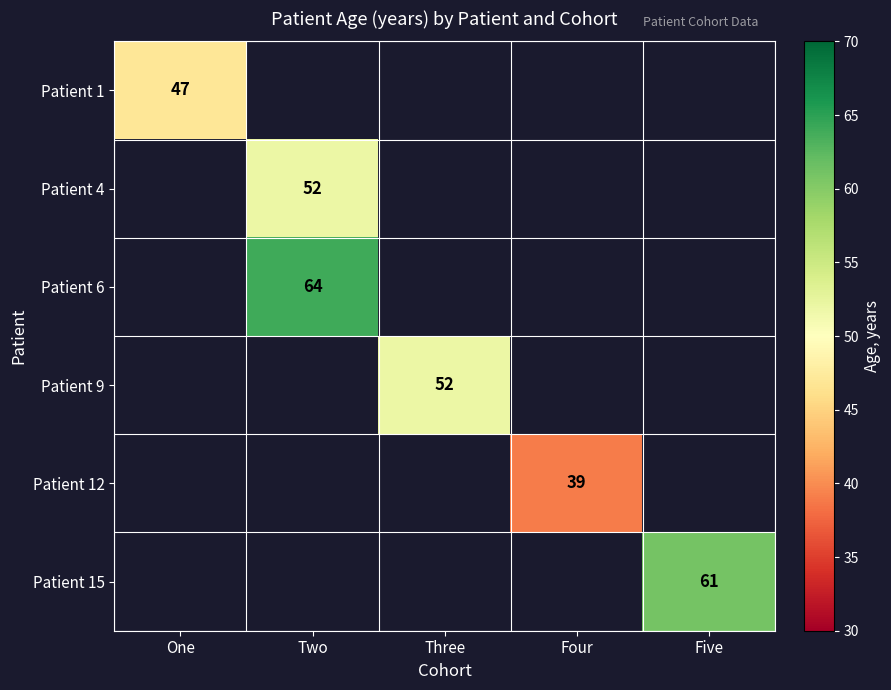

Is it true that Patient 9 equals 82 at Three?

False